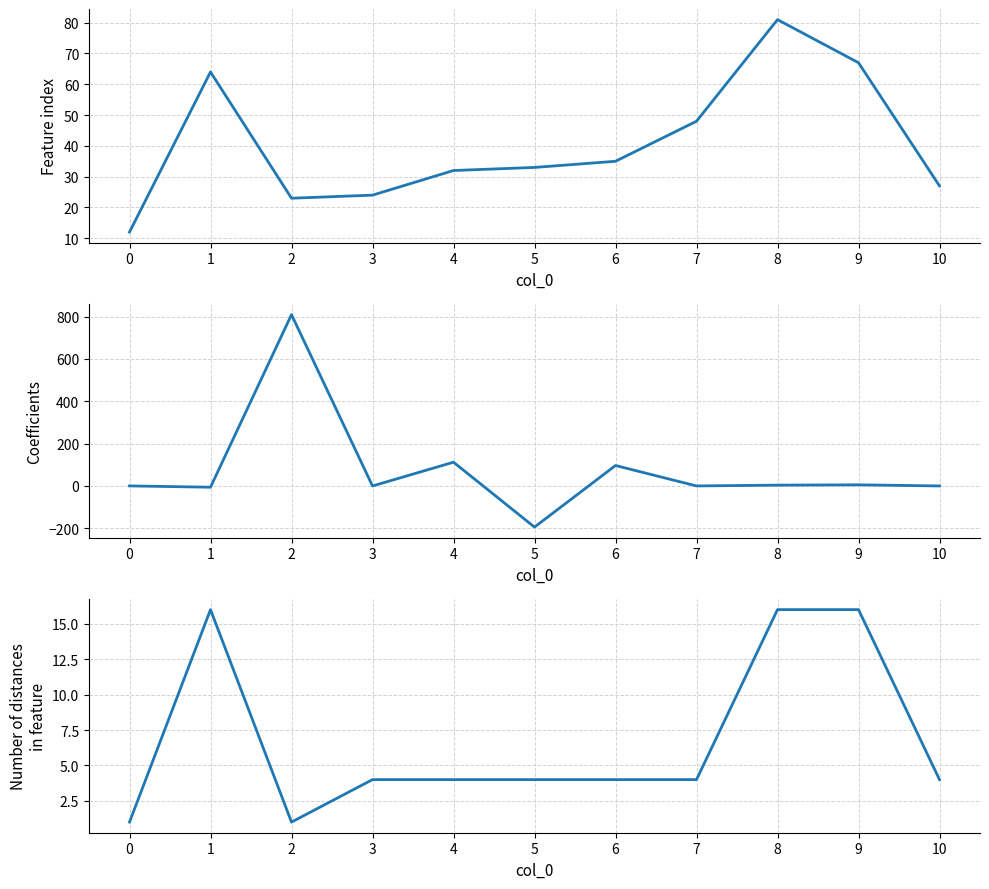

At how many categories does at least one series exceed 576?

1